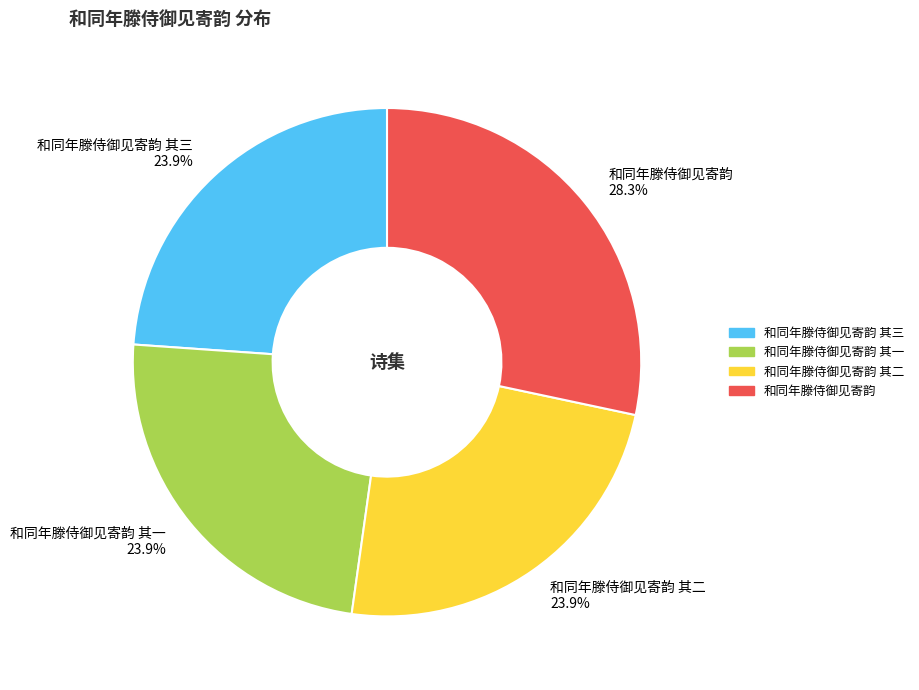

How much of the chart is everything except 和同年滕侍御见寄韵 其二 23.9%?

76.1%